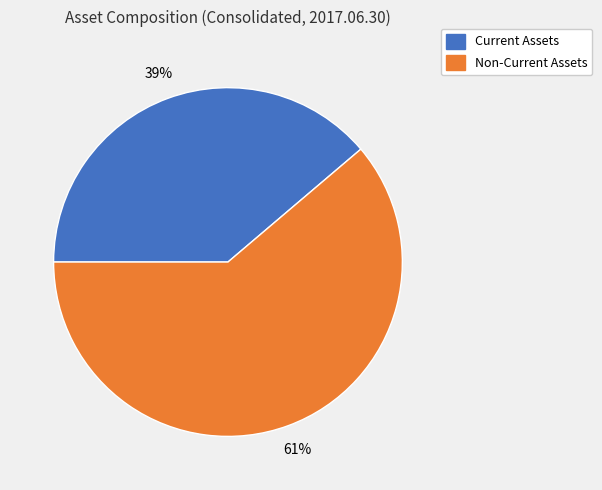

To the nearest percent, what is the average slice percentage?

50%